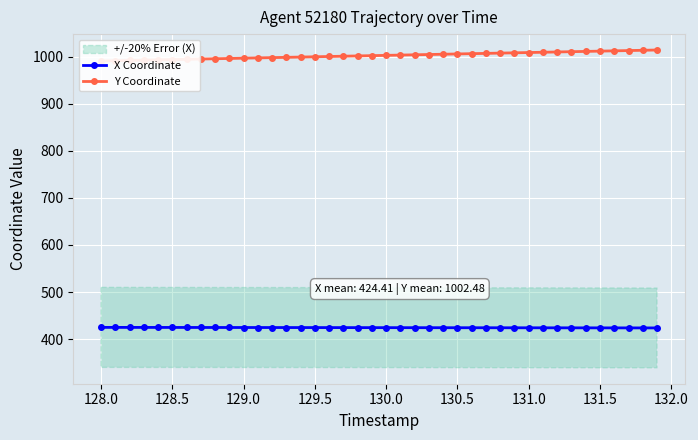

Is this an area chart (filled region under the line)?

No